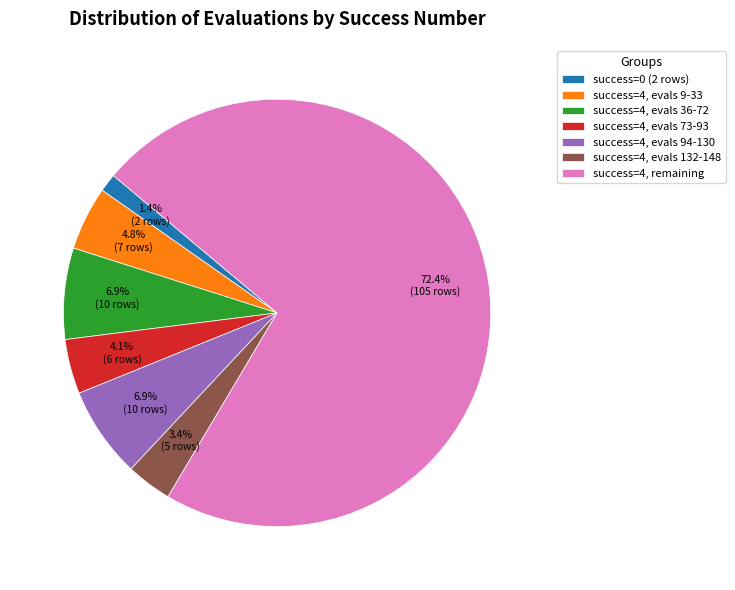

Which category accounts for the majority?

success=4, remaining